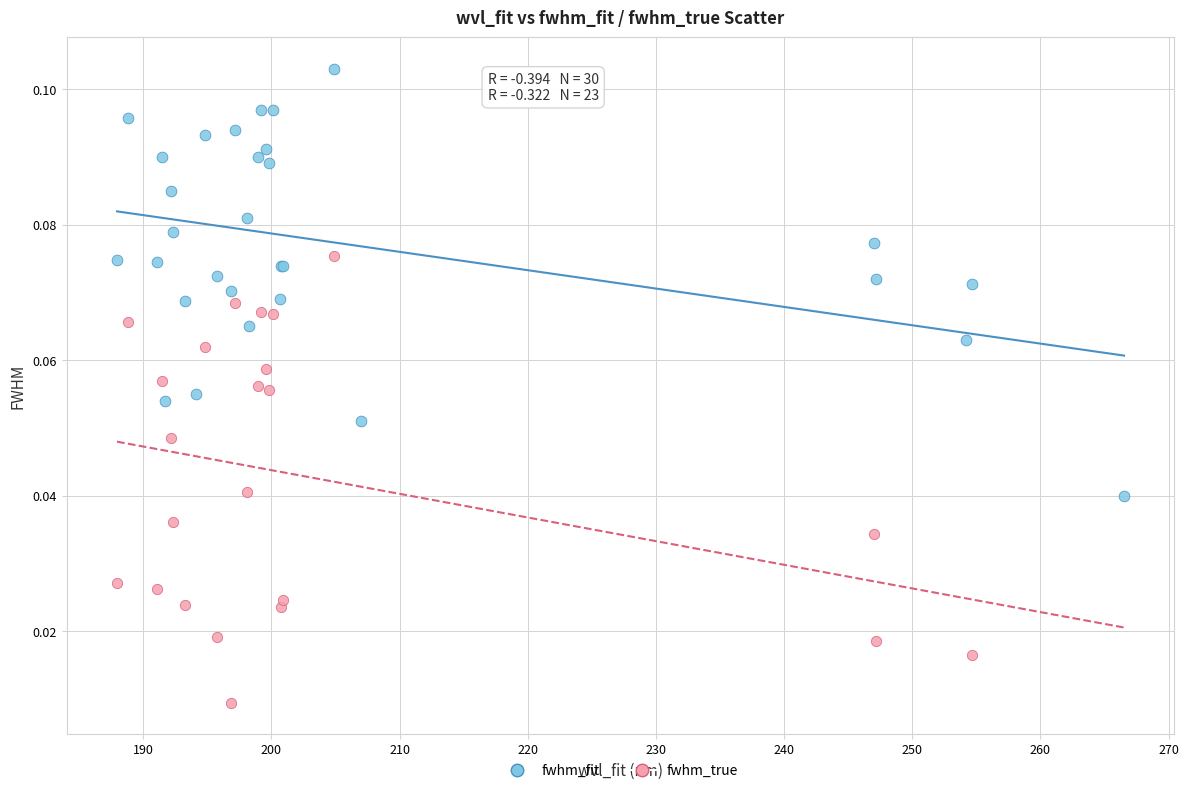

Which series contains the lowest Y value?

fwhm_true